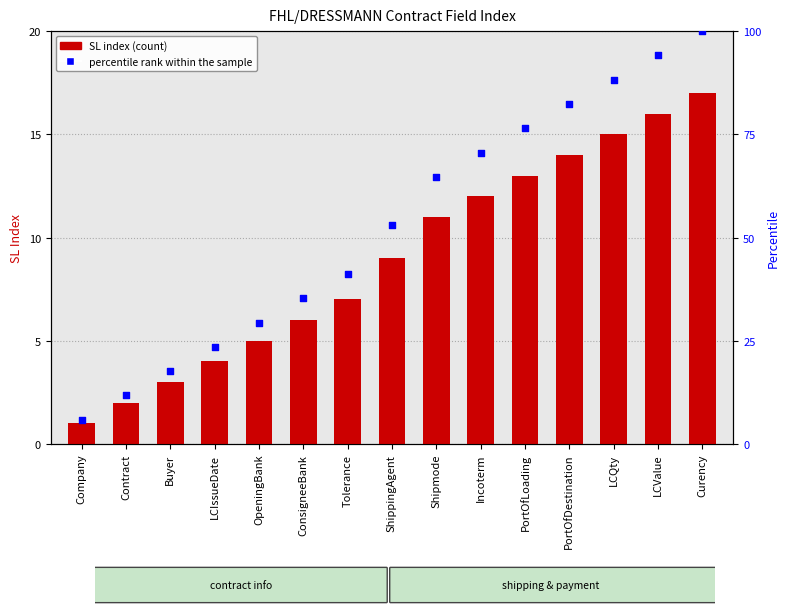

At how many categories does at least one series exceed 62?

7